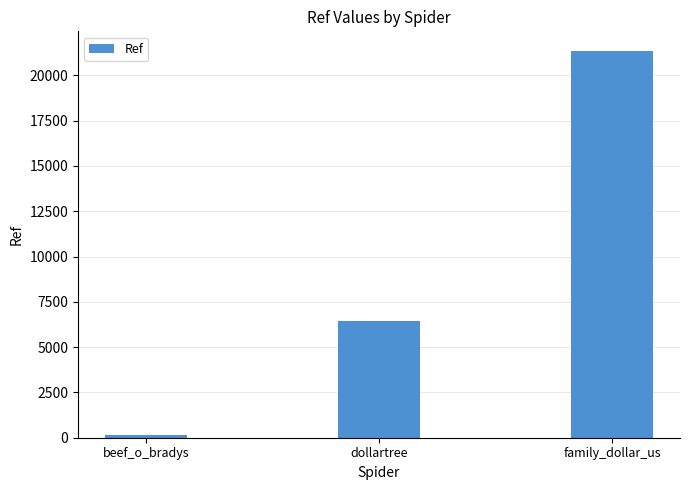

What value does the data have at dollartree?

6445